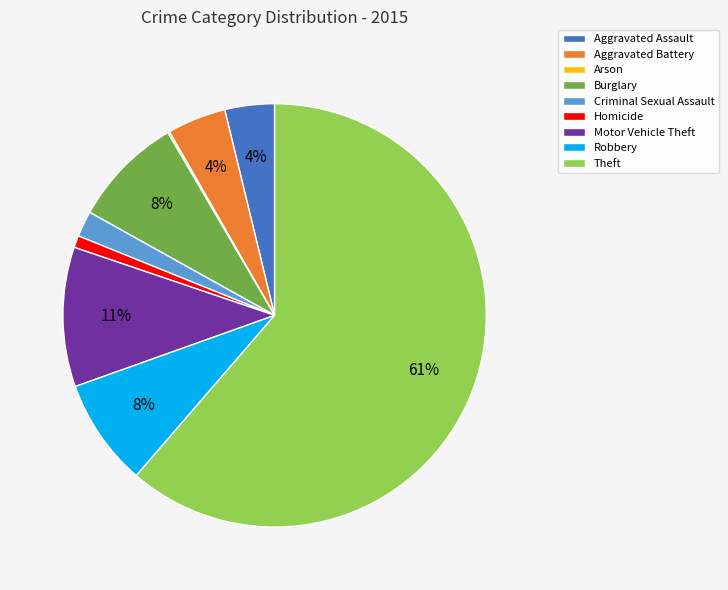

Does Theft represent more than half of the total?

Yes